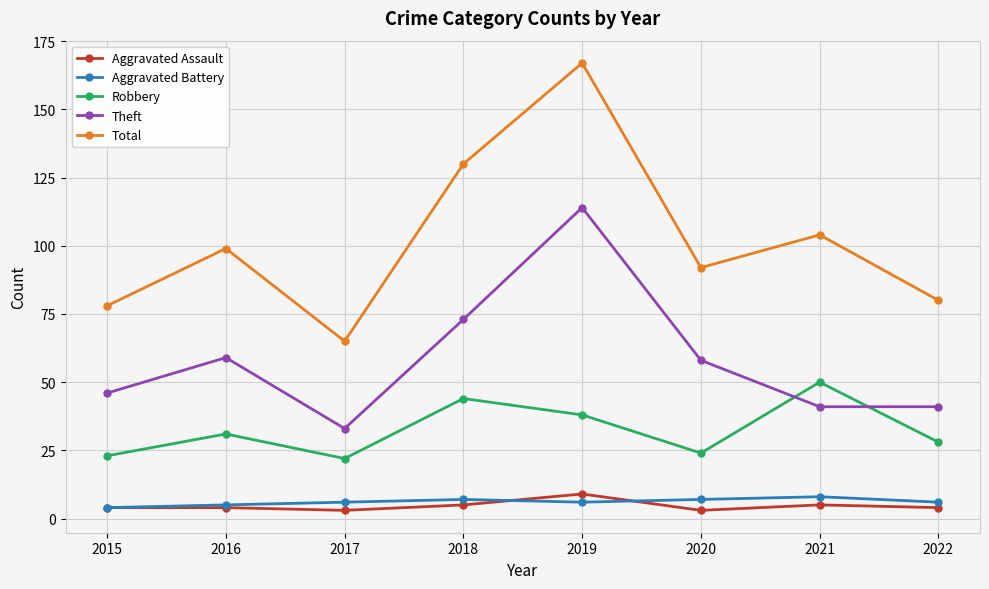

True or false: Total has a value of 130 at 2018.

True